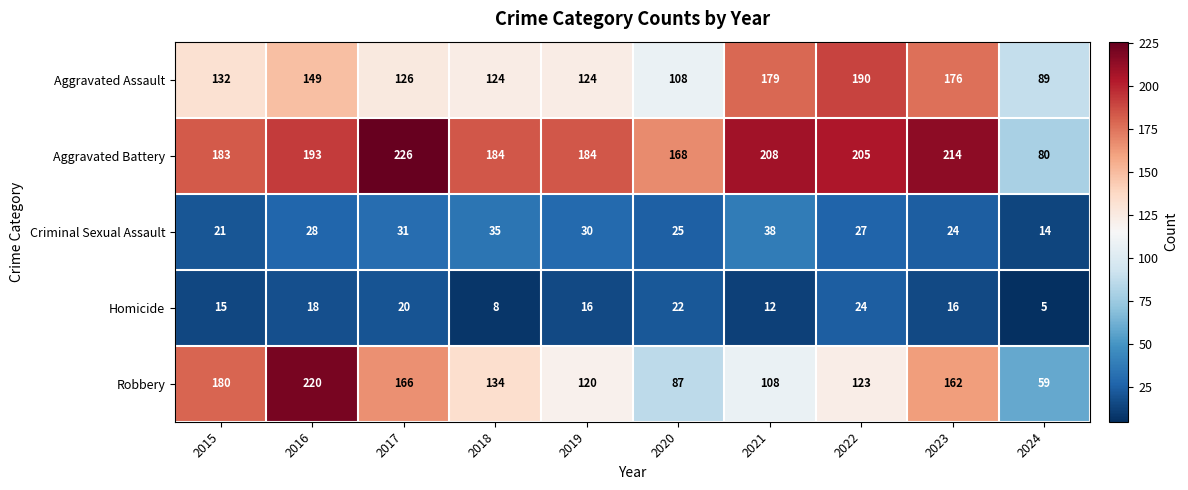

True or false: Criminal Sexual Assault has a value of 49 at 2017.

False